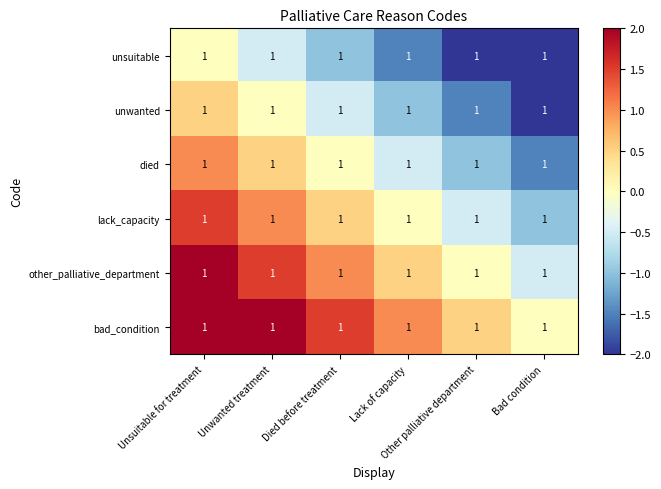

How many categories are shown in the chart?

6